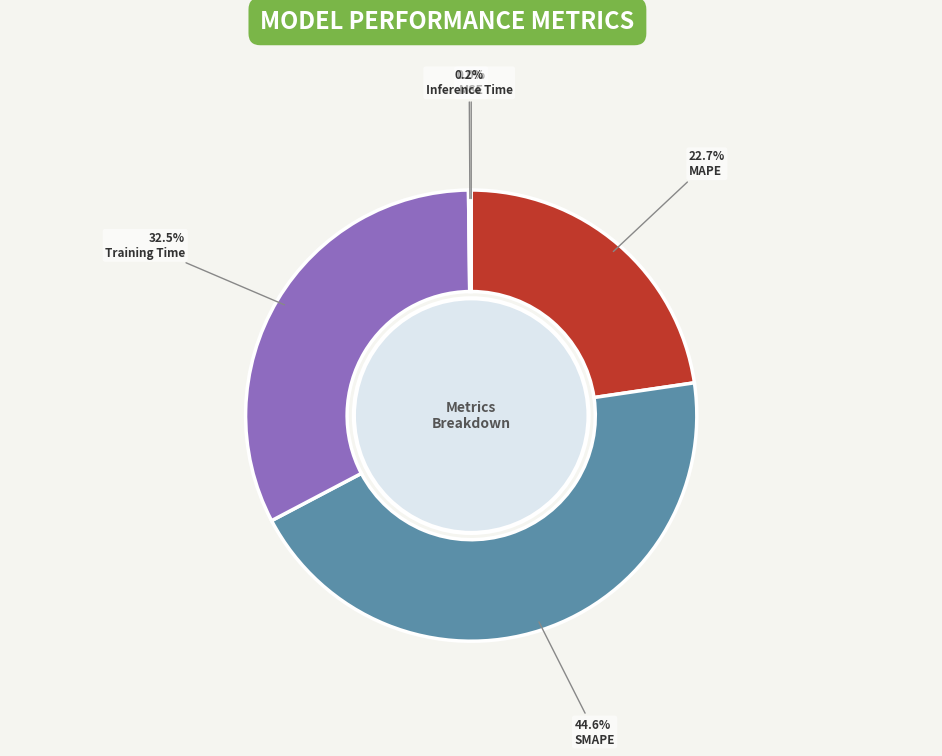

Is there any slice that represents more than half of the pie?

No